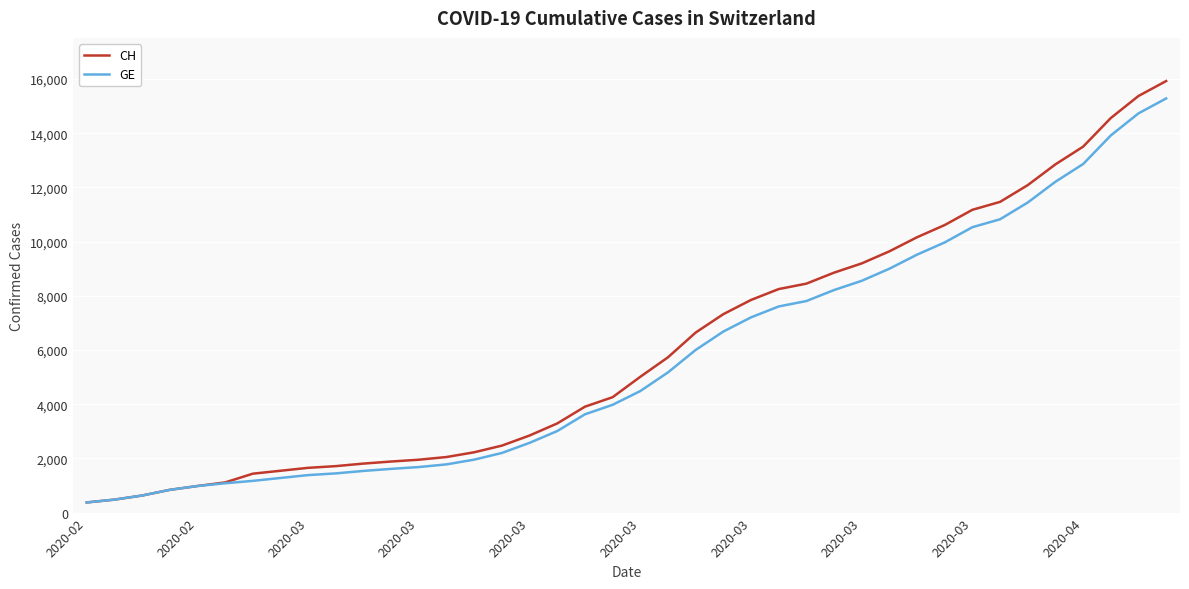

Which series has the widest spread of values?

CH